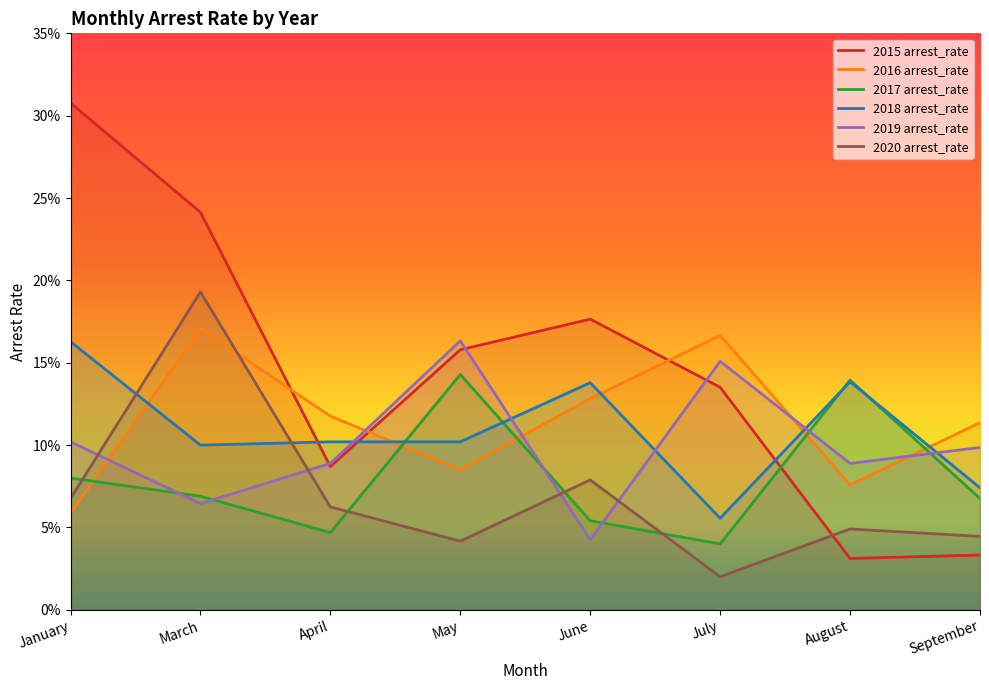

Which series has the largest total across all categories?

2015 arrest_rate